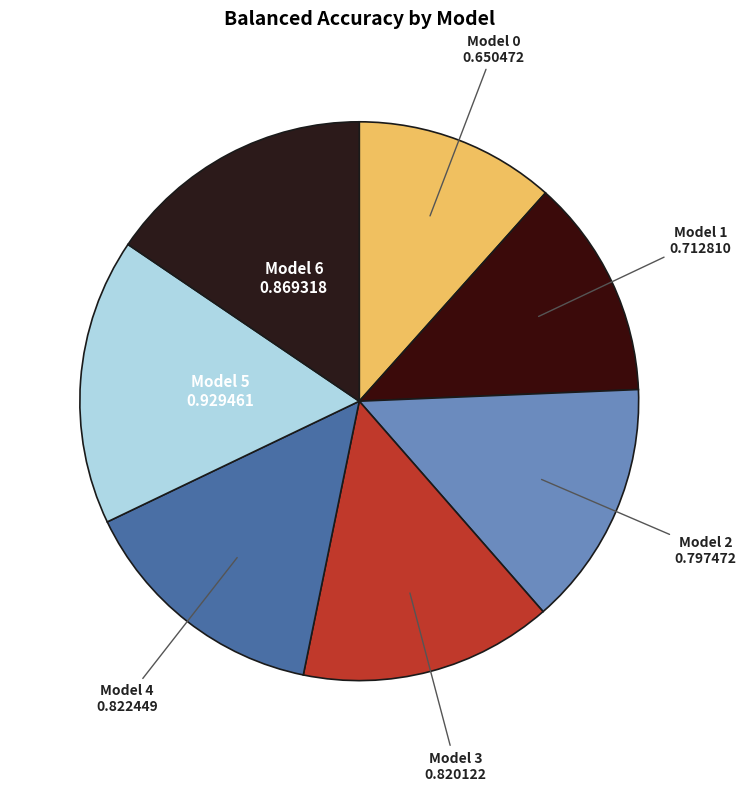

Between Model 0 and Model 3, which is larger?

Model 3